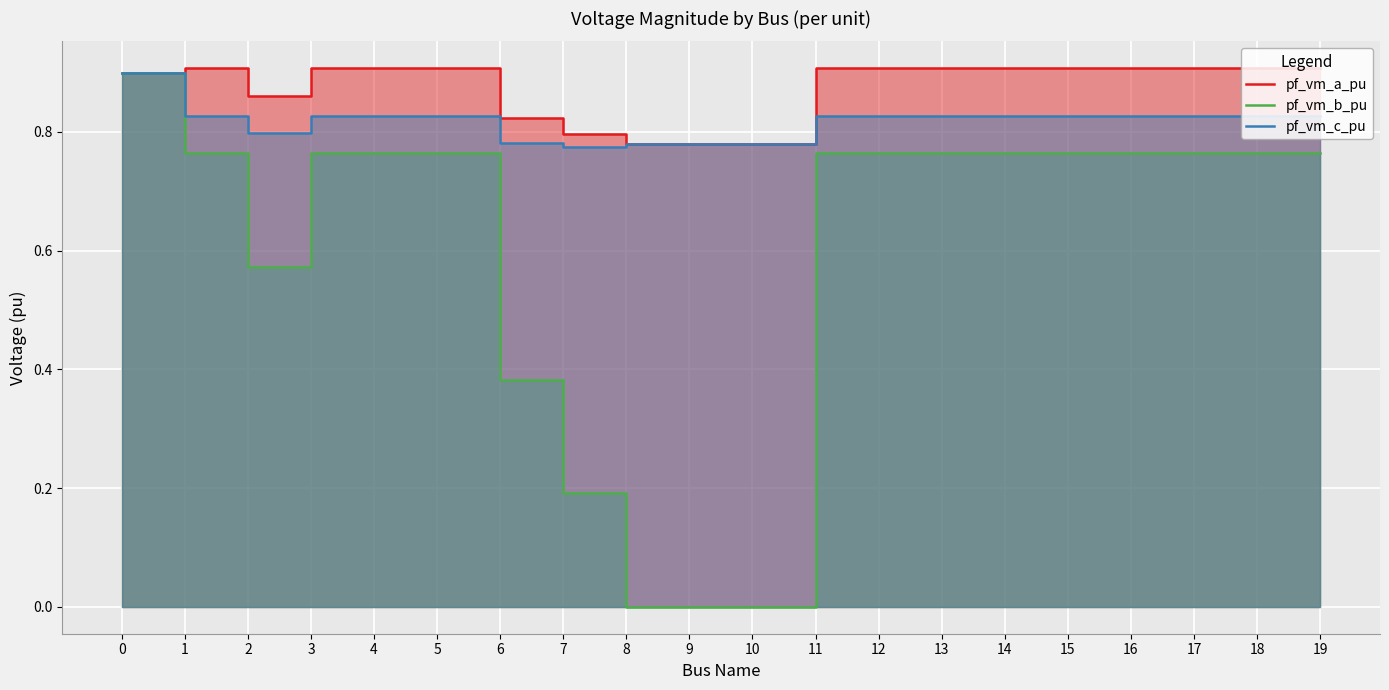

Which has a higher value, 19 or 11?

19